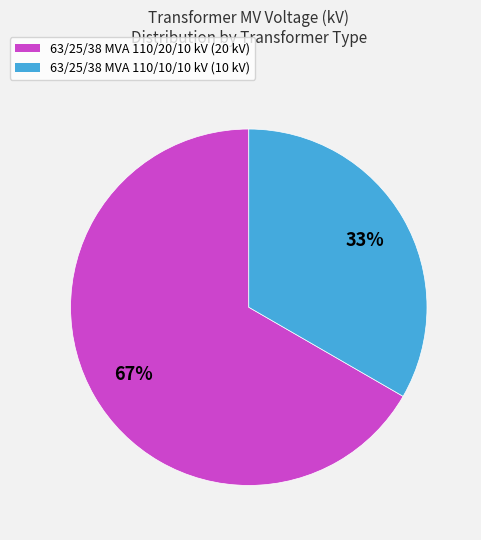

Which category has the smallest portion of the pie?

63/25/38 MVA 110/10/10 kV